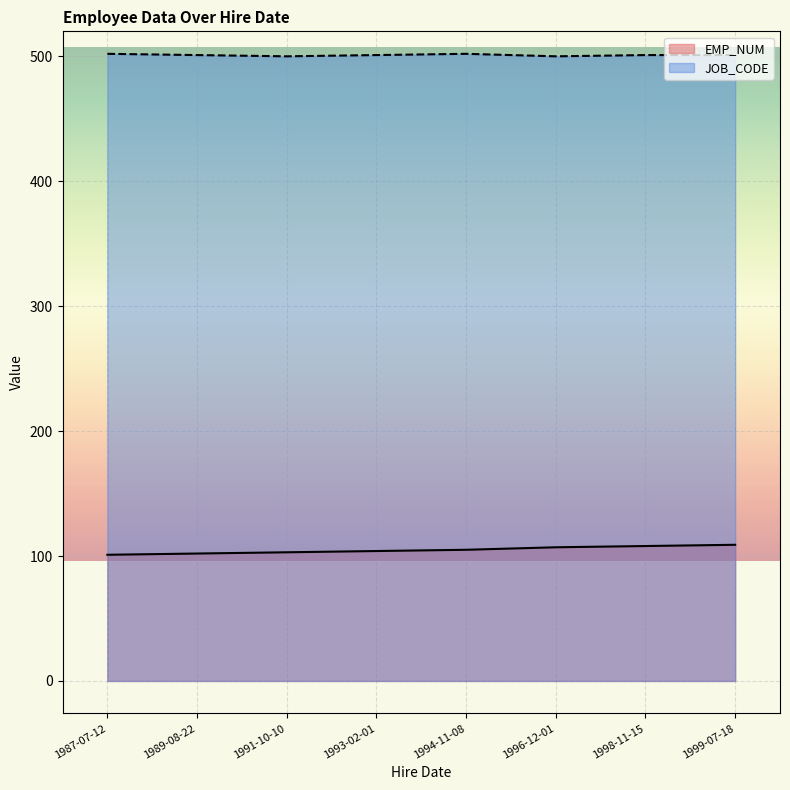

Reading left to right, transcribe all the data shown in this chart.

EMP_NUM: 1987-07-12=101	1989-08-22=102	1991-10-10=103	1993-02-01=104	1994-11-08=105	1996-12-01=107	1998-11-15=108	1999-07-18=109
JOB_CODE: 1987-07-12=502	1989-08-22=501	1991-10-10=500	1993-02-01=501	1994-11-08=502	1996-12-01=500	1998-11-15=501	1999-07-18=501